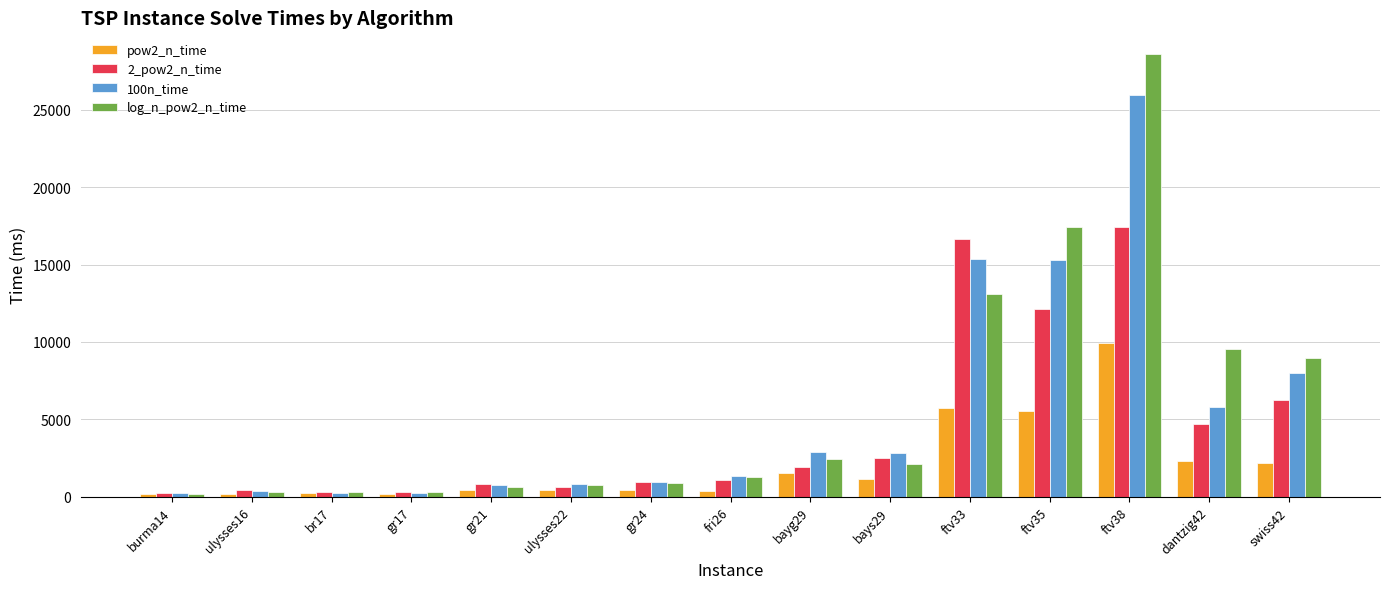

What is the sum of all log_n_pow2_n_time values?

86854